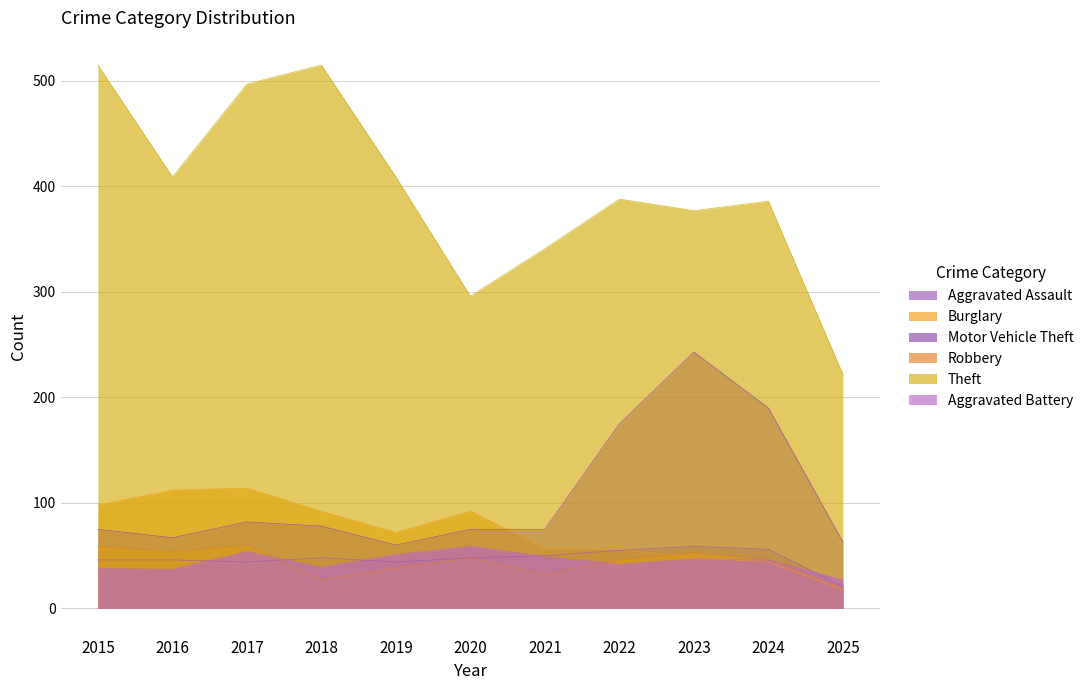

Rank the series at 2018 from lowest to highest value.

Robbery, Aggravated Battery, Aggravated Assault, Motor Vehicle Theft, Burglary, Theft